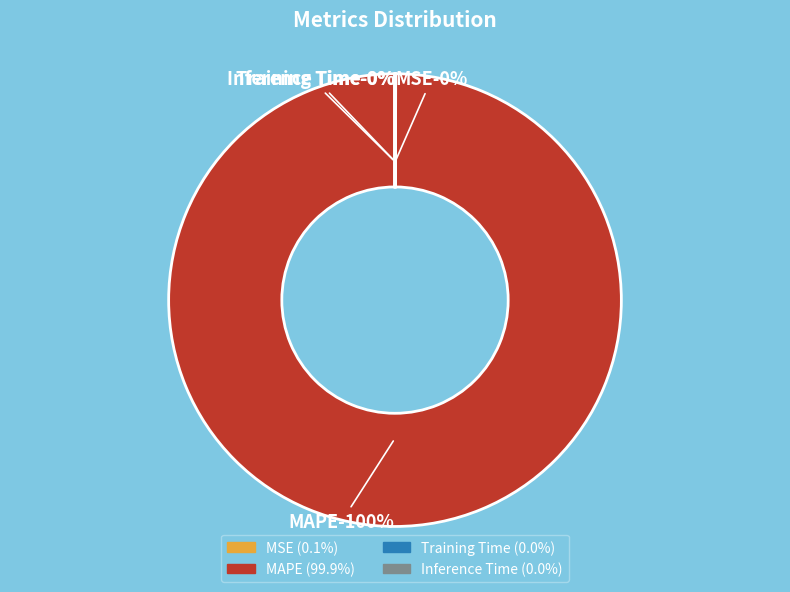

Is MAPE the majority of the pie?

Yes